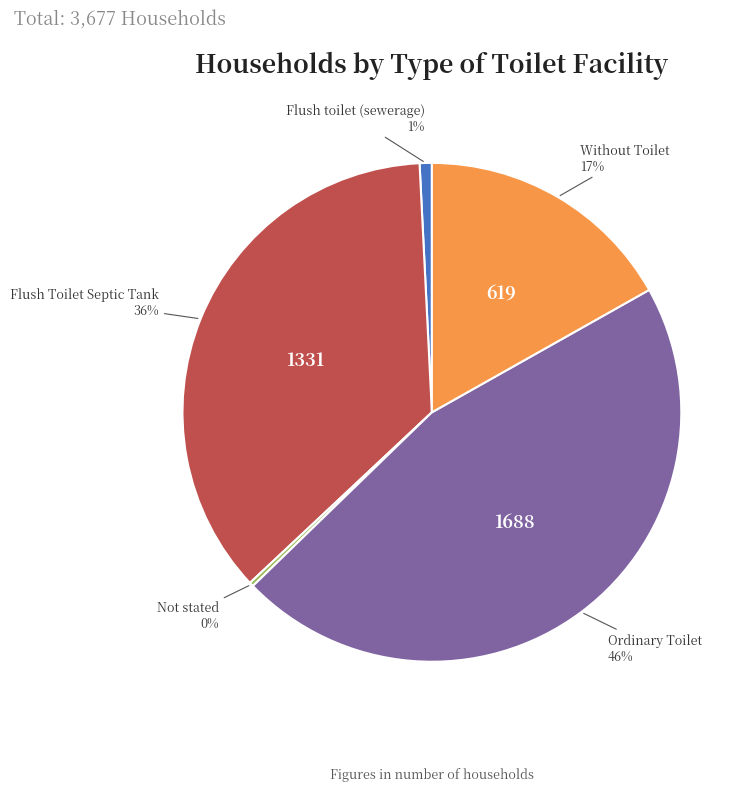

Which has a higher value, Ordinary Toilet or Flush Toilet Septic Tank?

Ordinary Toilet